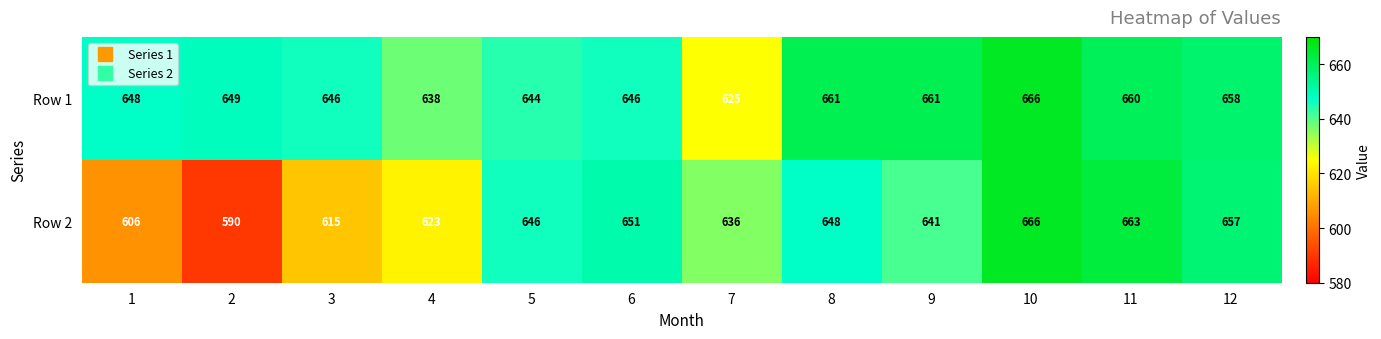

What is the difference between the second highest and minimum values in the Row 1 series?

36